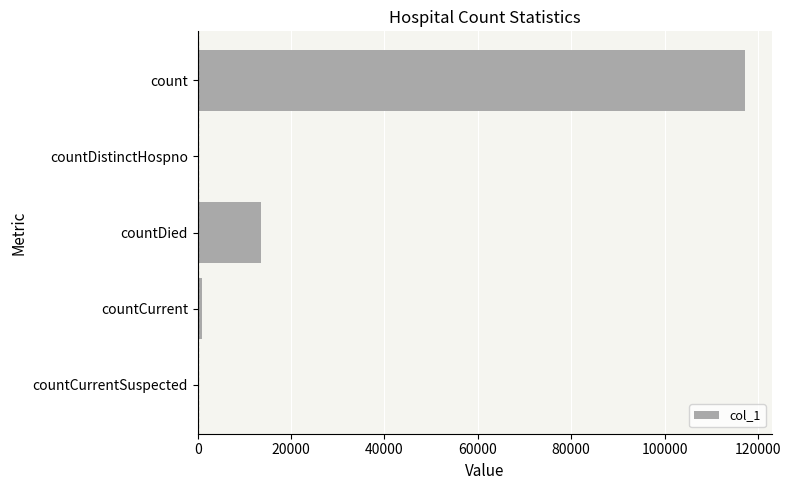

Which category has the highest value across all series?

count